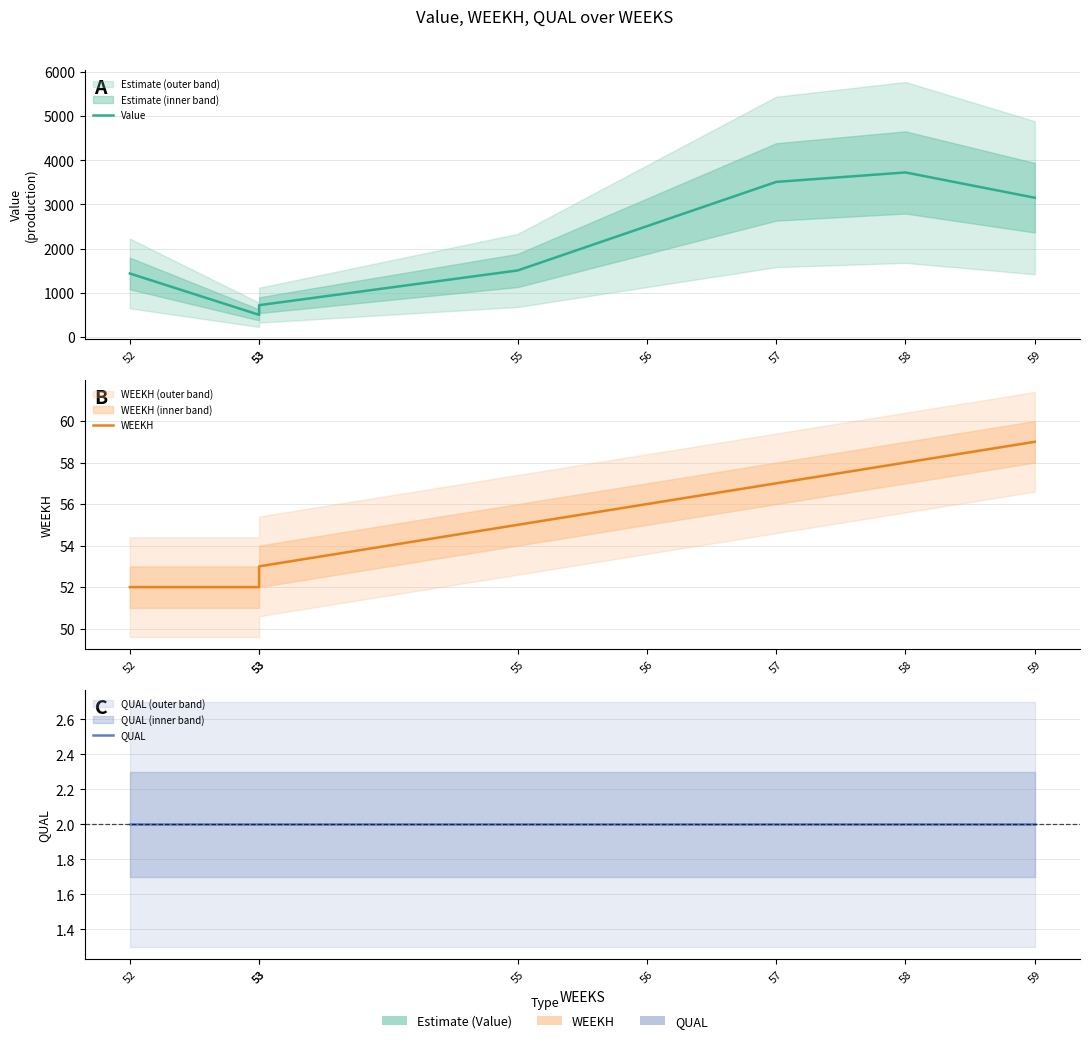

How many data points in WEEKH are less than 56?

4